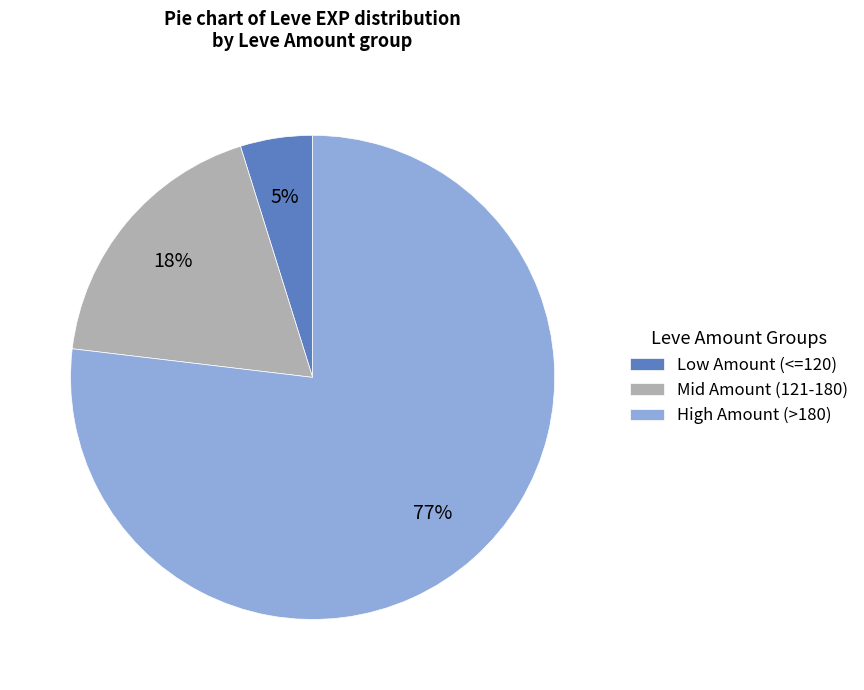

Is there a majority slice in this chart?

Yes